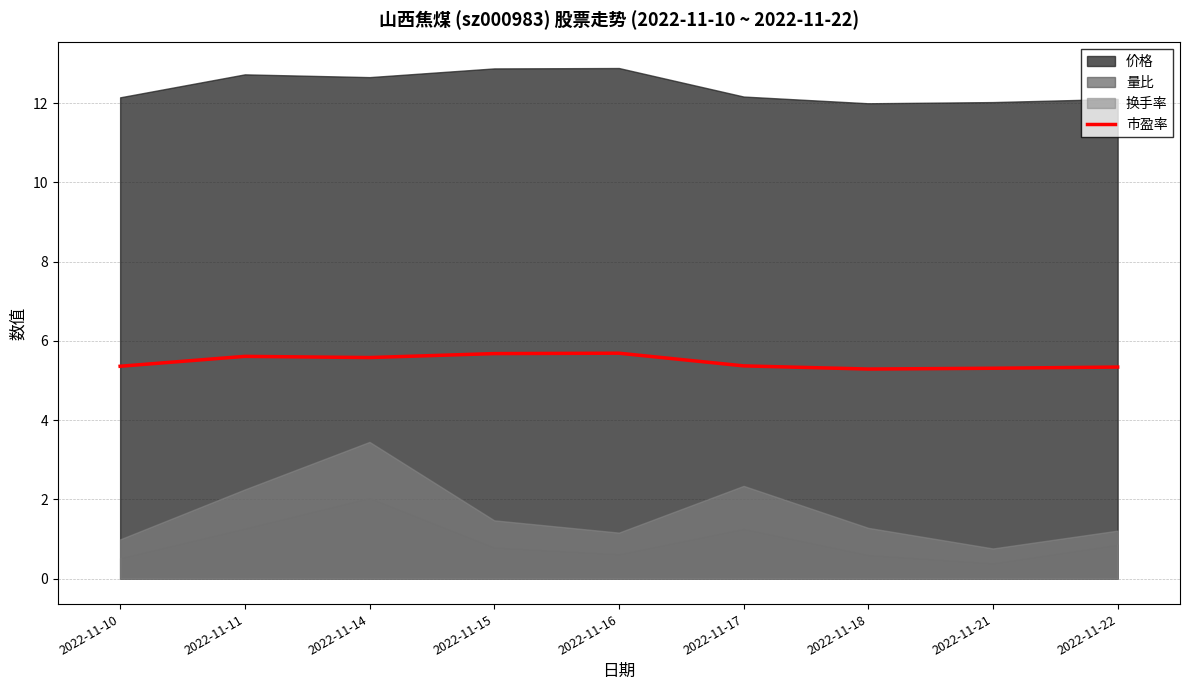

How many points are higher than both their immediate neighbors (excluding endpoints)?

2